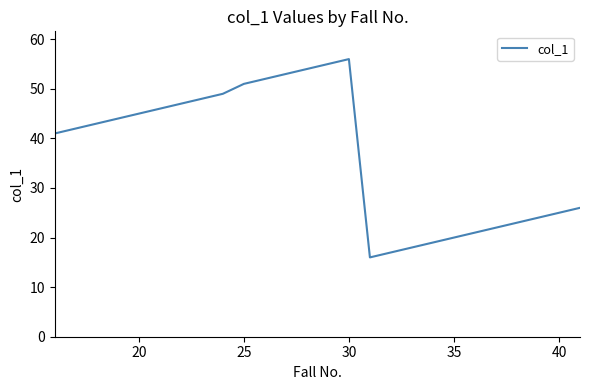

What is the maximum value shown in the chart?

56